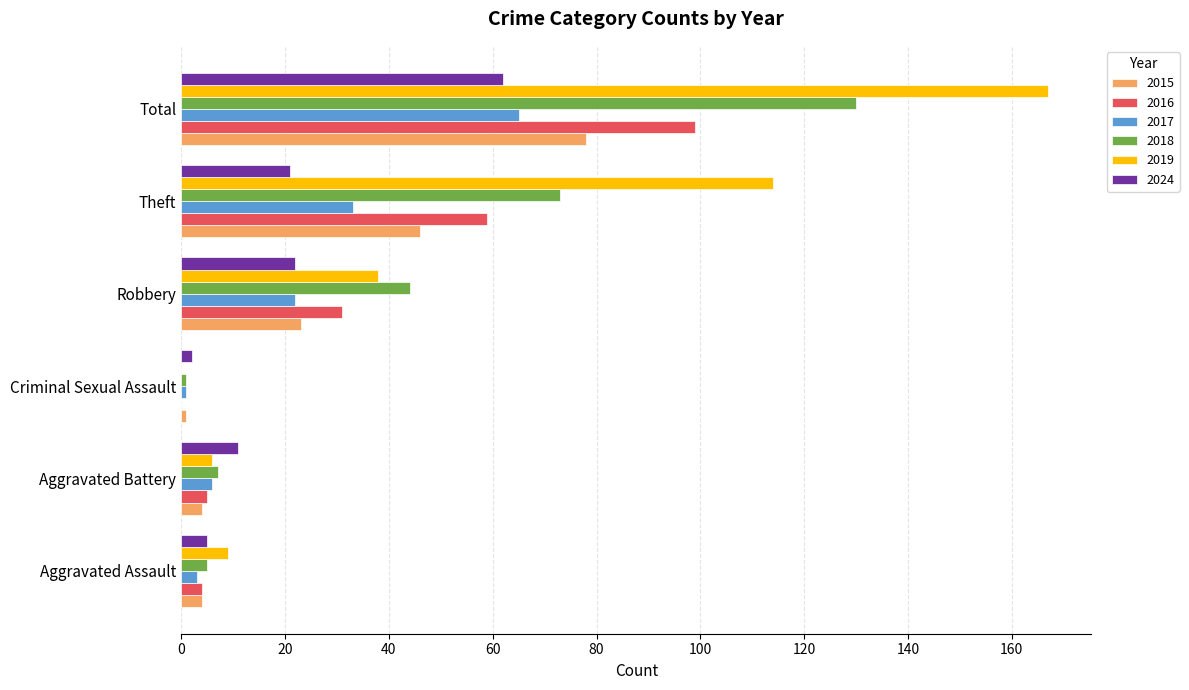

Between Aggravated Battery and Robbery, which series saw the biggest shift?

2018